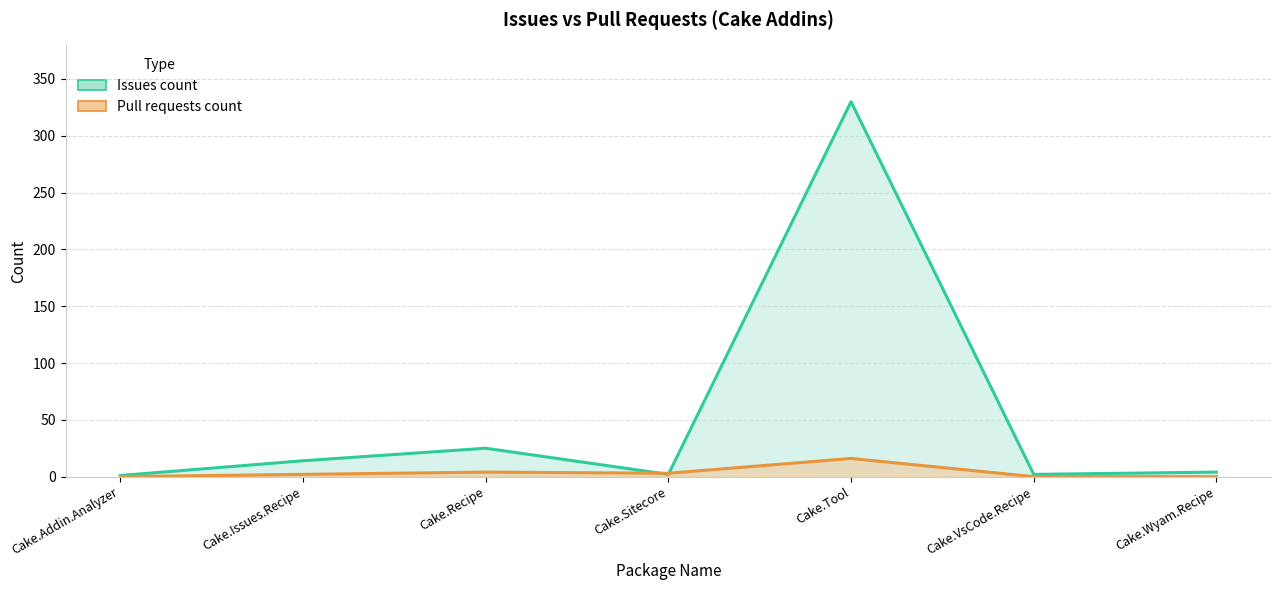

What is the spread (max minus min) of values at Cake.Addin.Analyzer?

1